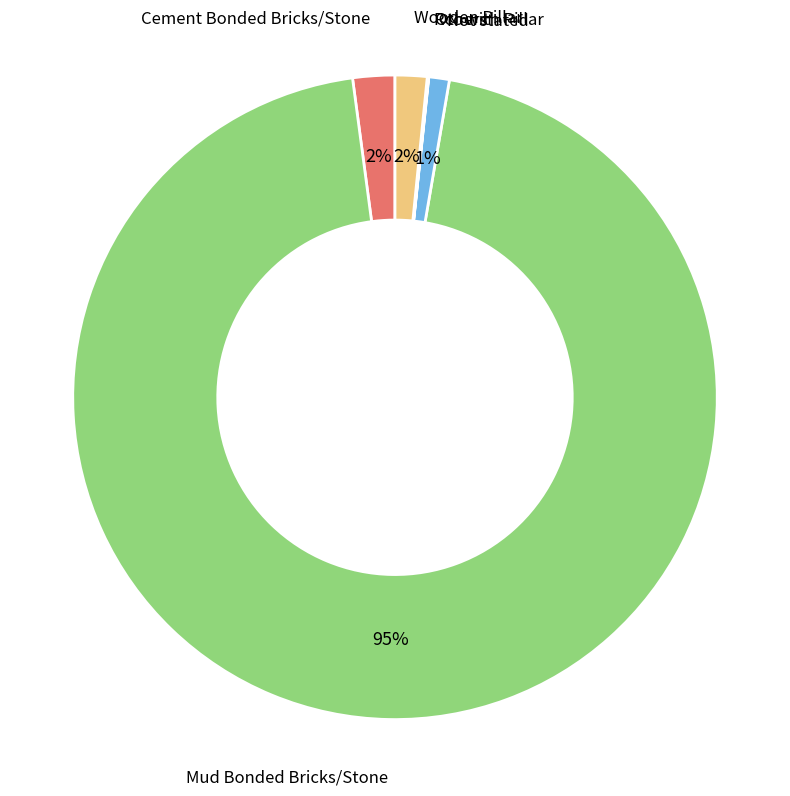

What is the majority slice?

Mud Bonded Bricks/Stone